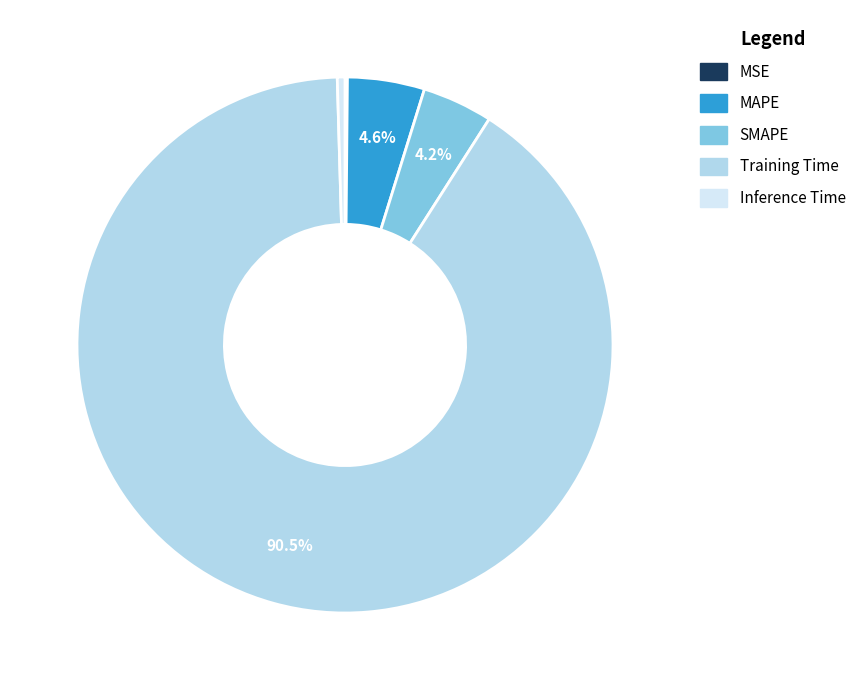

What percentage is the SMAPE slice, to the nearest percent?

4%